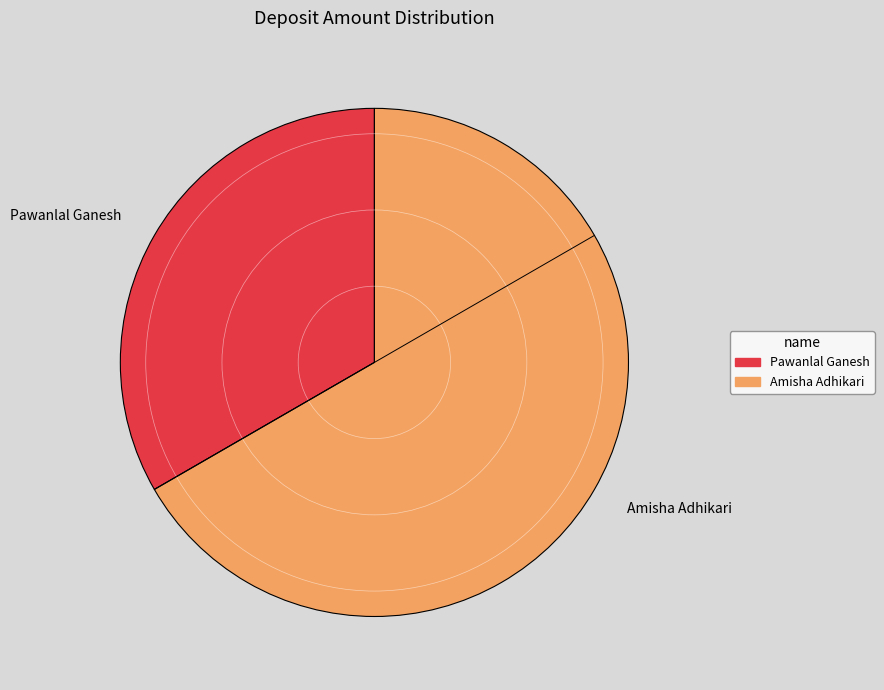

Do Pawanlal Ganesh and Amisha Adhikari together represent more than half of the pie?

Yes